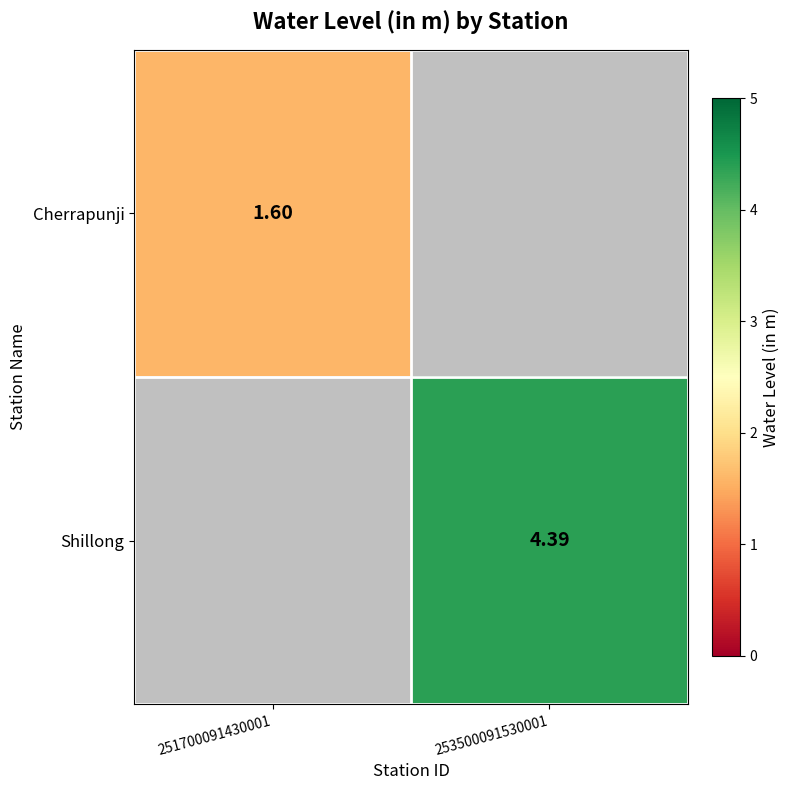

Is the value of Cherrapunji at 251700091430001 greater than the value of Shillong at 253500091530001?

No